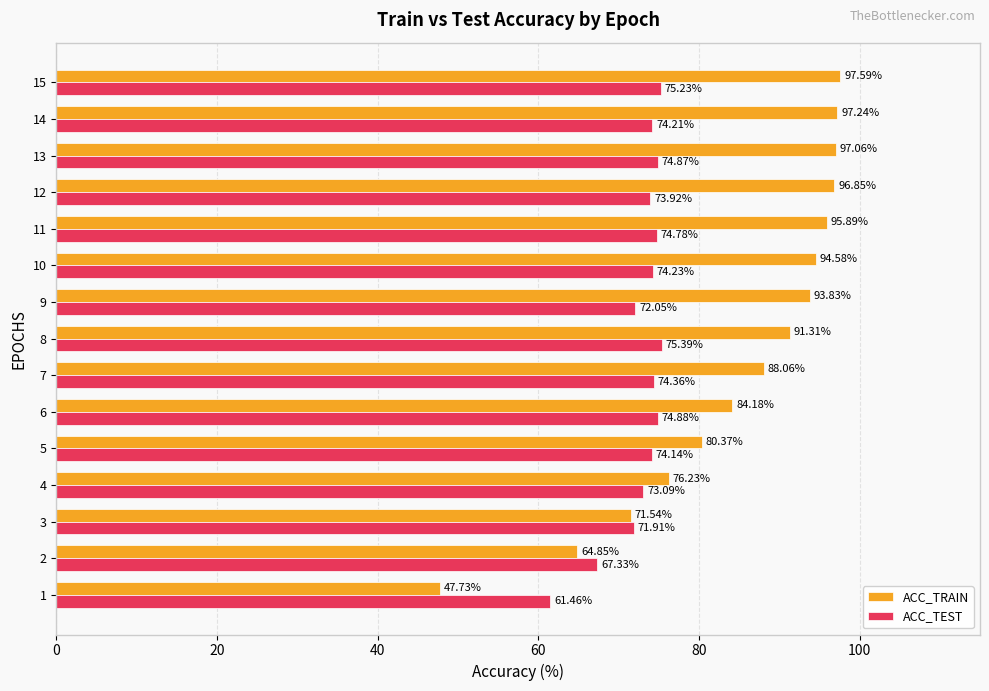

Which label corresponds to the largest value in the chart?

15